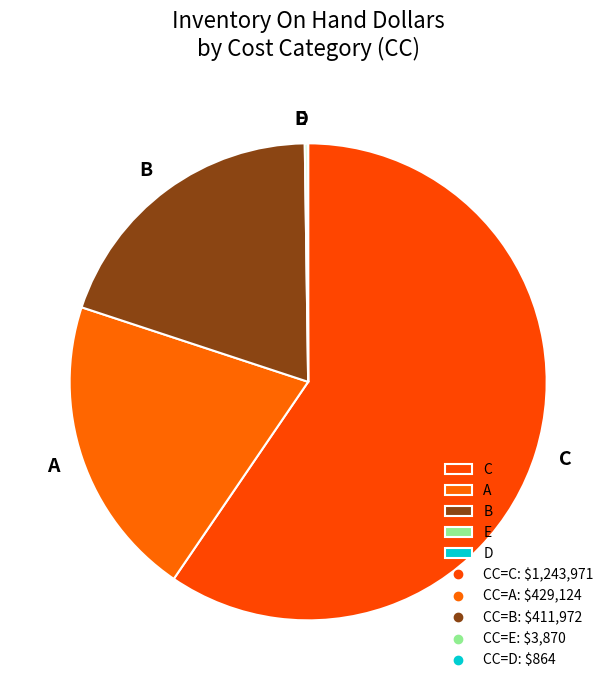

What is the largest slice in the pie chart?

C